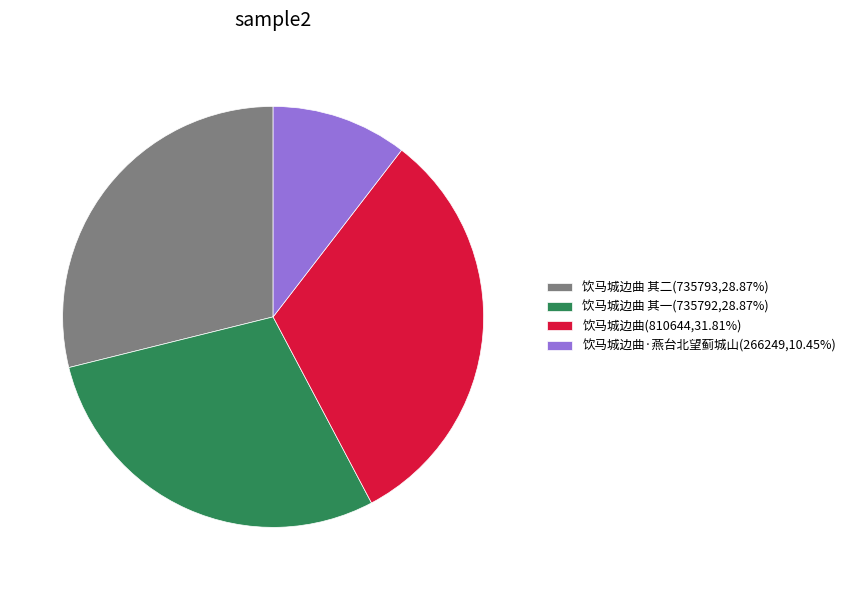

Combined, do 饮马城边曲 其一(735792,28.87%) and 饮马城边曲·燕台北望蓟城山(266249,10.45%) account for over 50%?

No